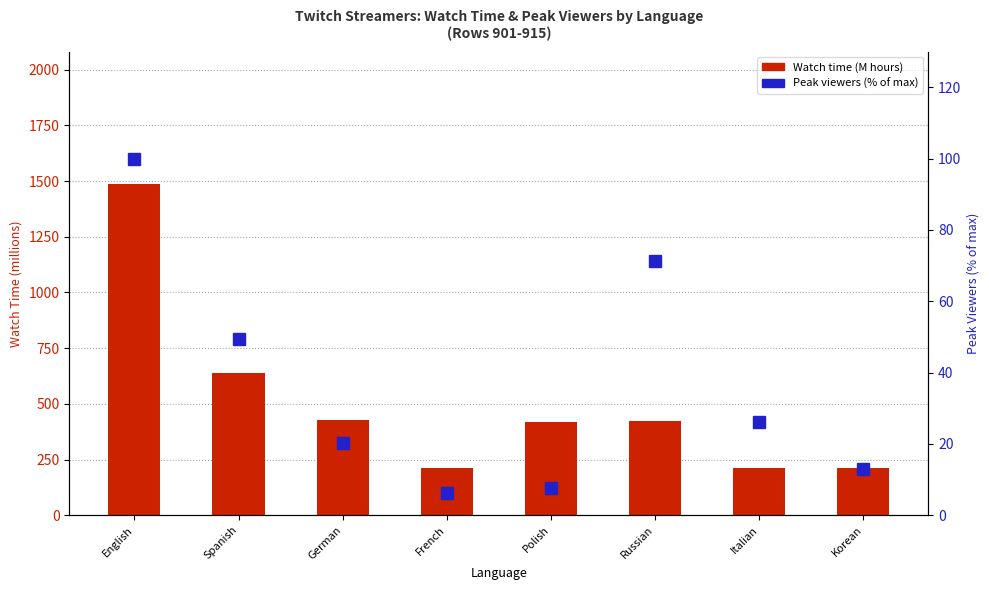

What is the difference between the second highest and minimum values in the Watch time (M) series?

426.8